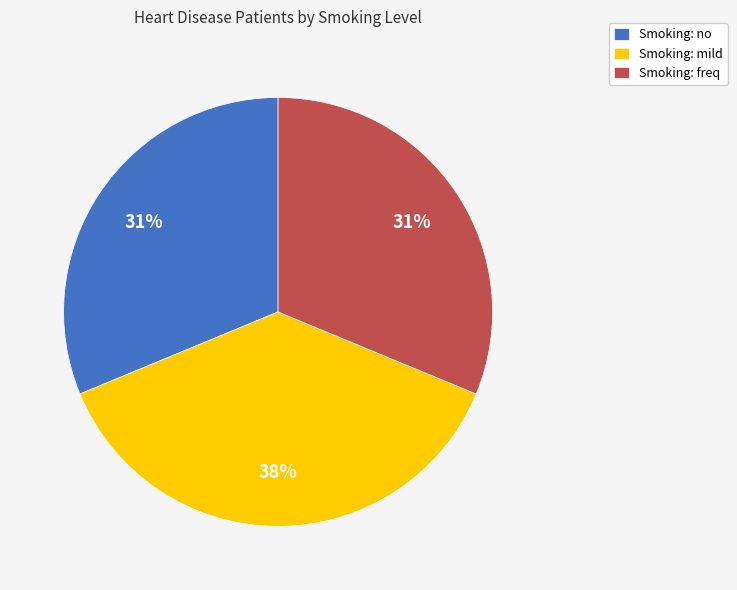

Which category has the biggest portion of the pie?

Smoking: mild